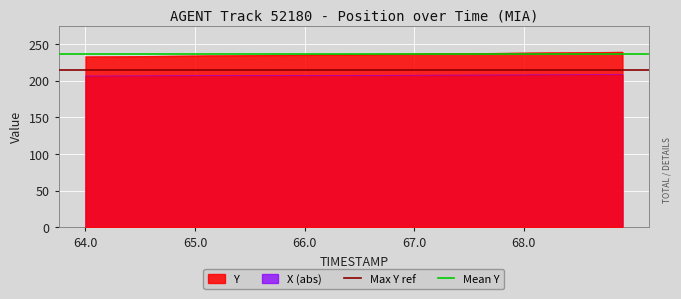

Is it true that Y equals 309.1 at 64.0?

False